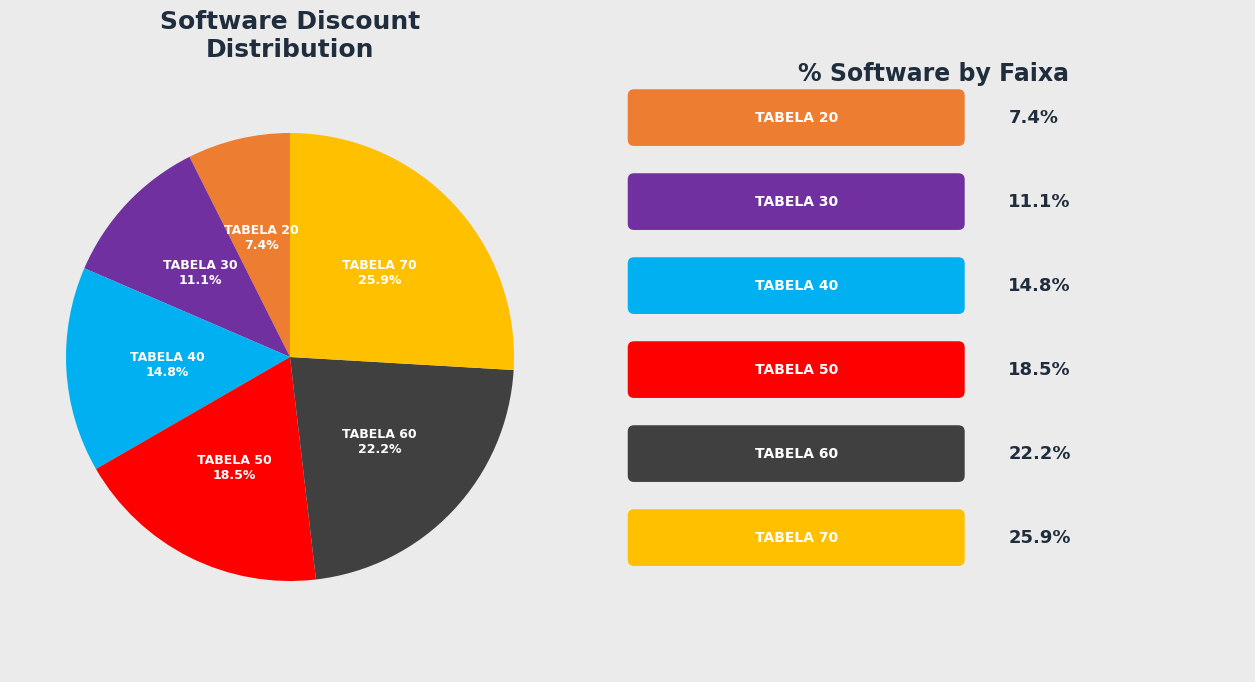

Is there a majority slice in this chart?

No